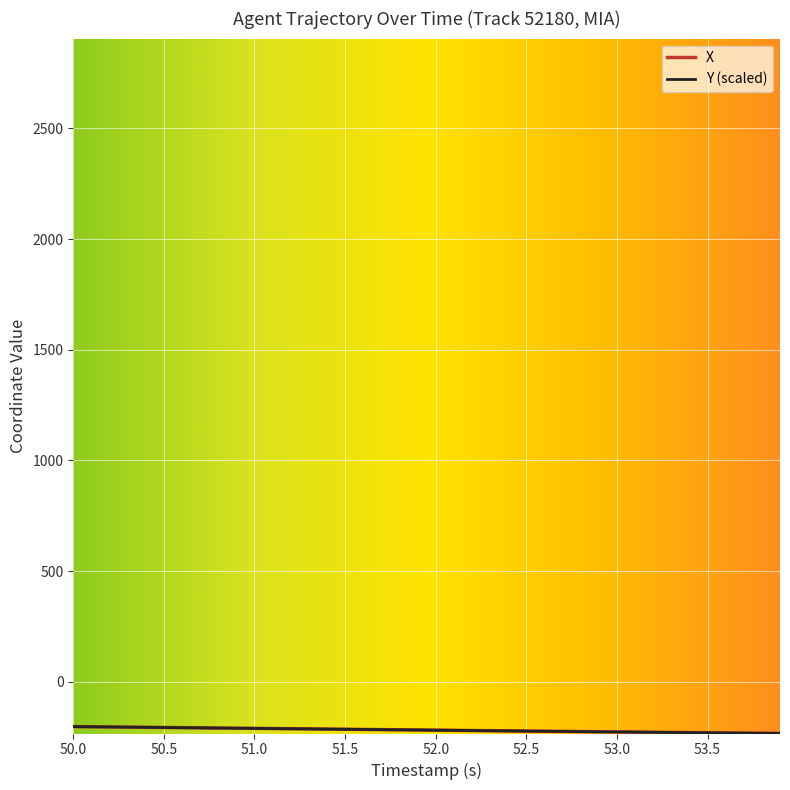

What is the maximum value shown in the chart?

-202.1